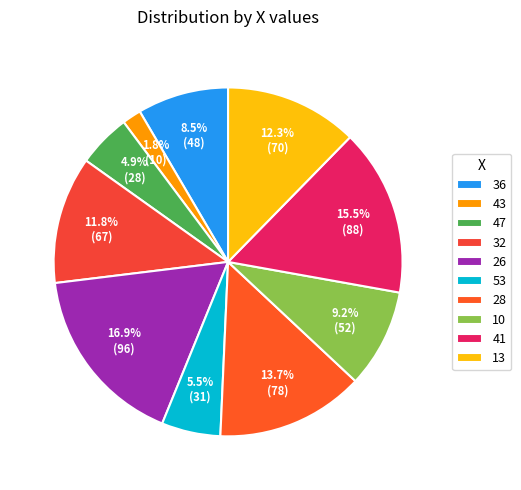

To the nearest percent, what is the difference between the 36 and 41 slice percentages?

7%